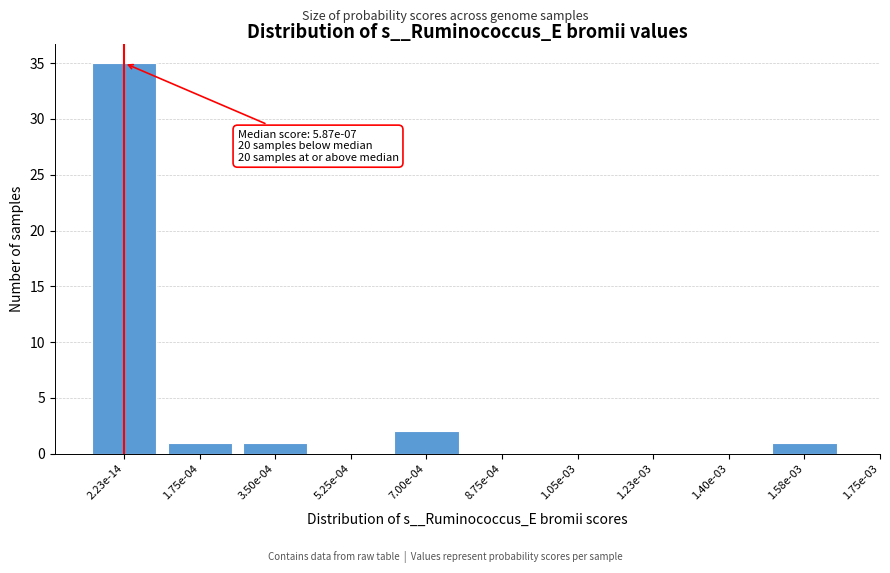

Reading left to right, list all the values displayed in this chart.

2.23e-14=35	1.75e-04=1	3.50e-04=1	5.25e-04=0	7.00e-04=2	8.75e-04=0	1.05e-03=0	1.23e-03=0	1.40e-03=0	1.58e-03=1